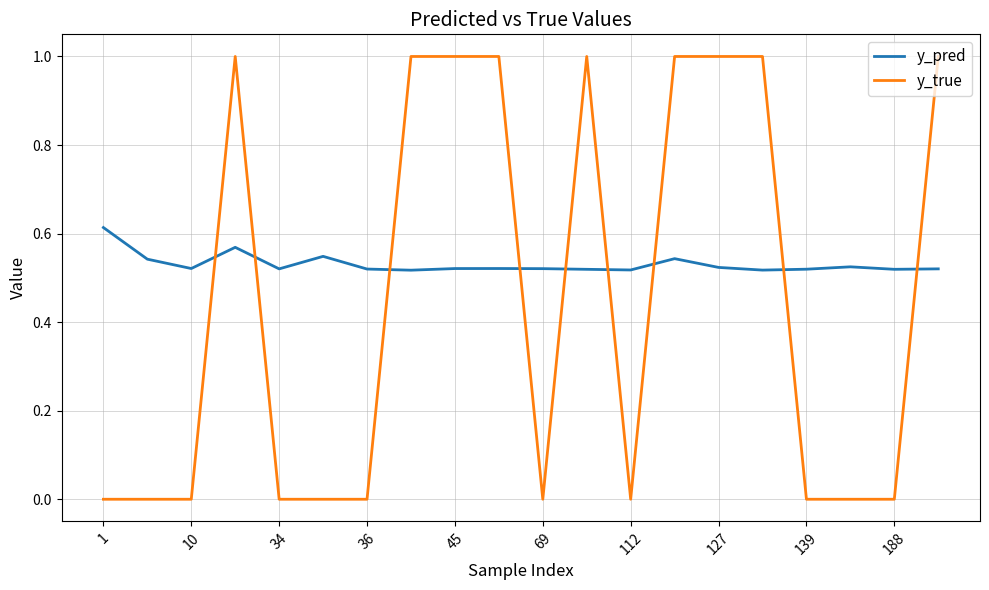

True or false: y_pred and y_true cross at least once.

True